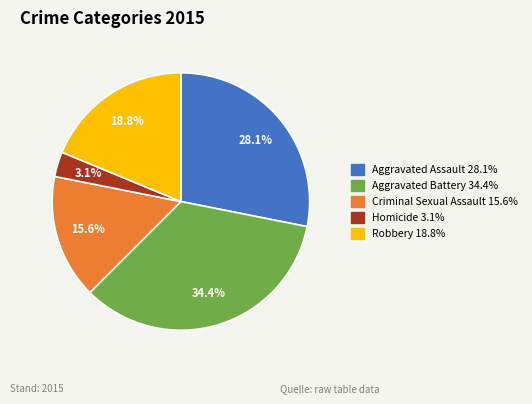

Which slice is the smallest?

Homicide